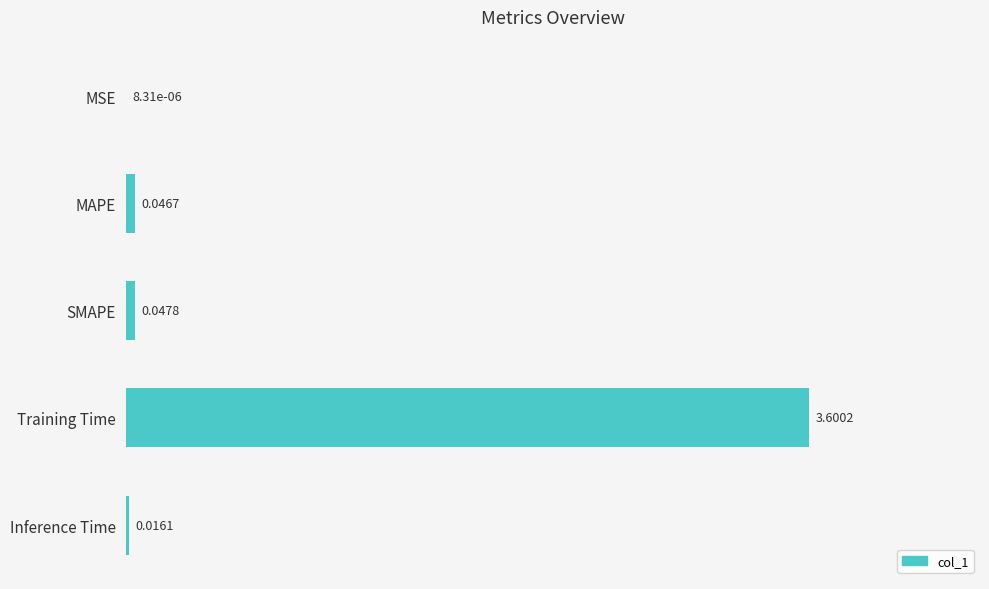

What is the sum of all values?

3.7